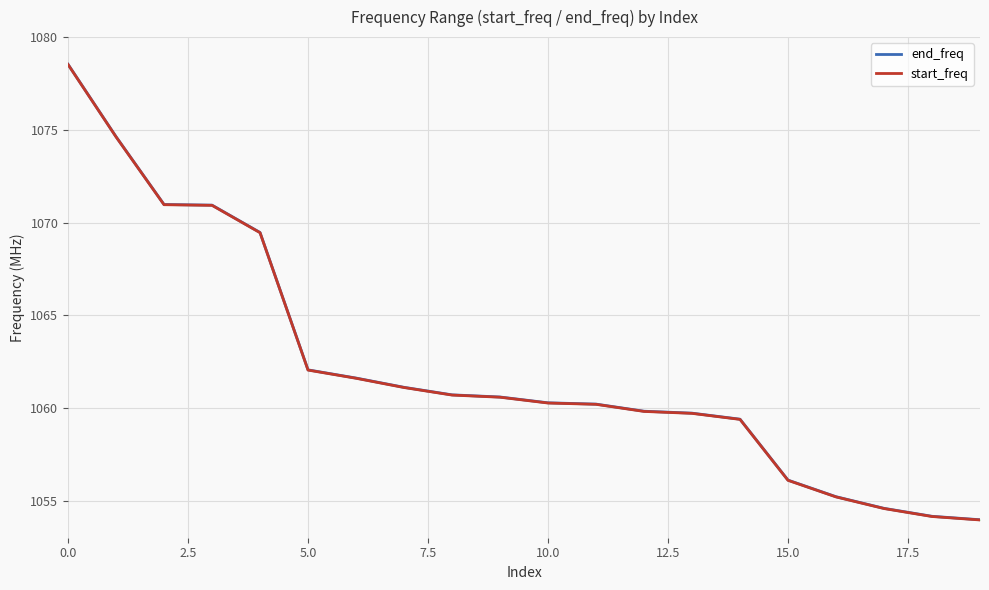

List the series in order of their peak value, lowest first.

start_freq, end_freq